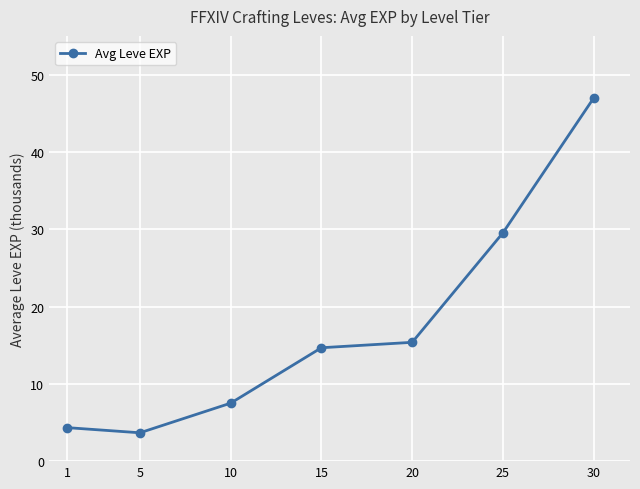

What is the ratio of the value at 30 to the value at 1?

10.8